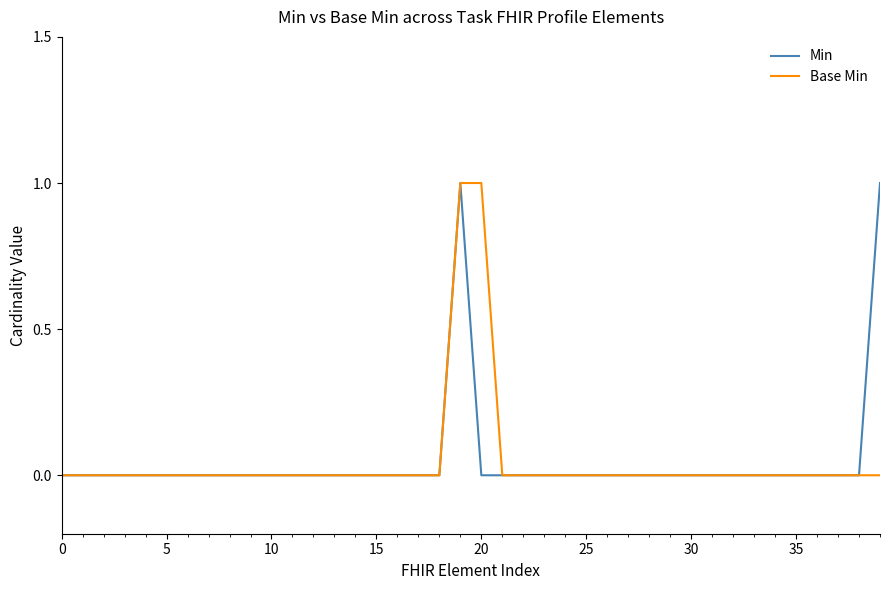

Is this an area chart (filled region under the line)?

No